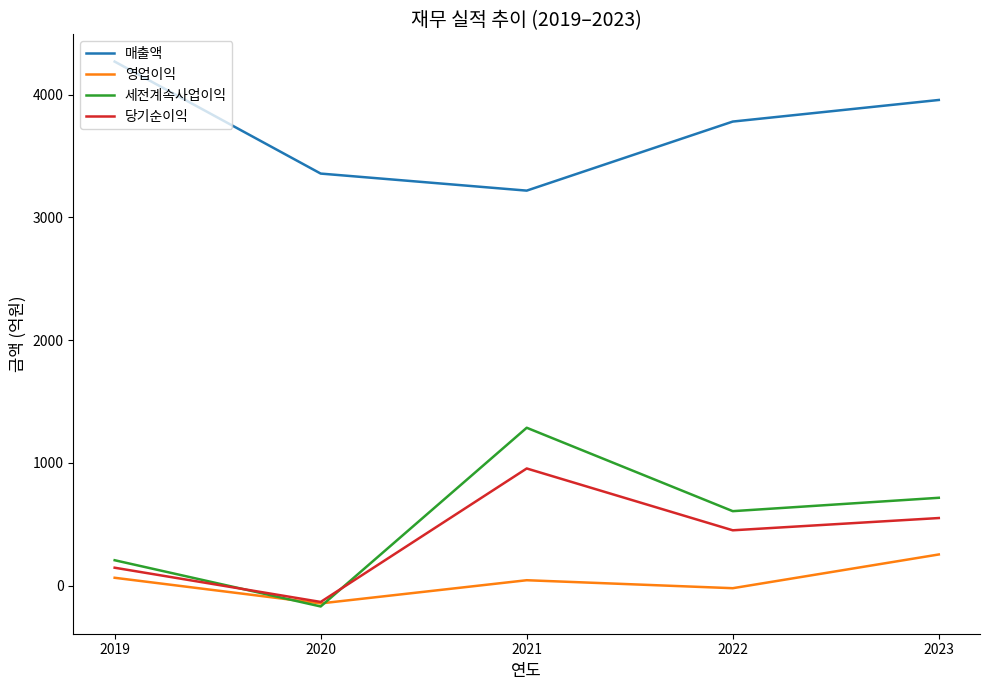

Rank the series at 2021 from lowest to highest value.

영업이익, 당기순이익, 세전계속사업이익, 매출액